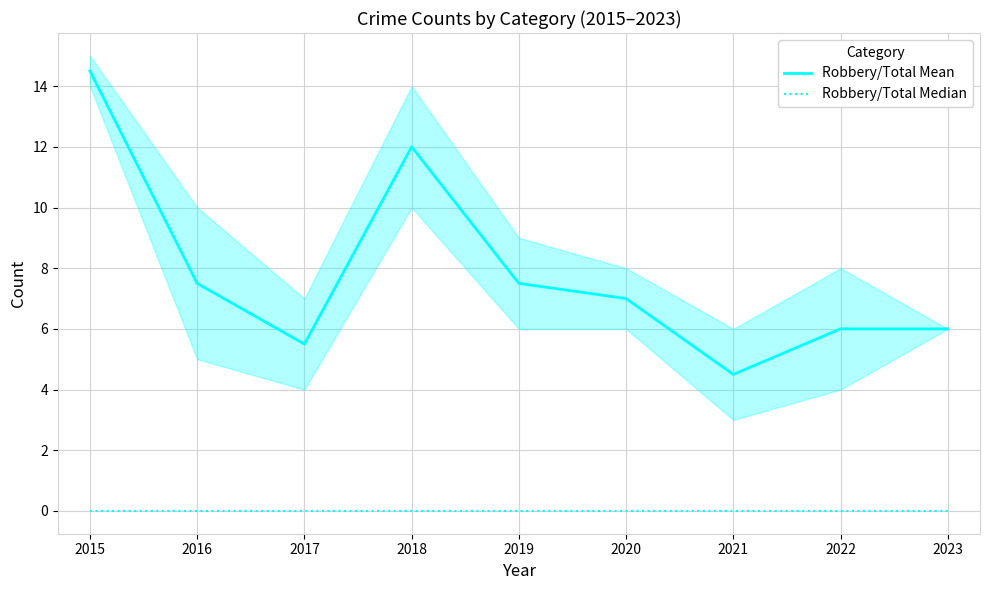

Where is the first local maximum for Robbery/Total Mean?

2018